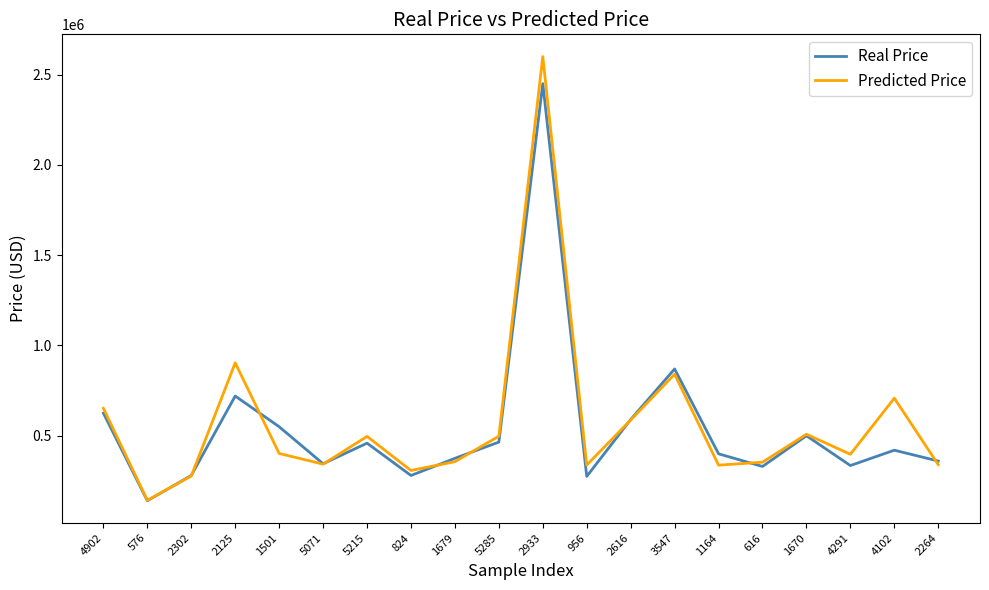

What are all the series names shown in the legend?

Real Price, Predicted Price